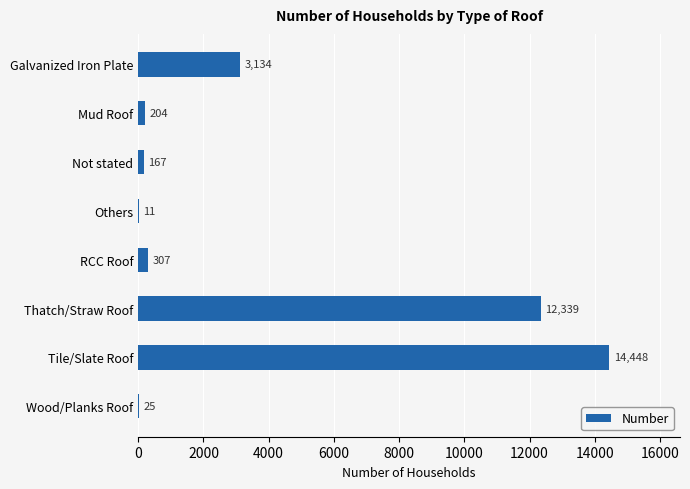

What is the greatest value displayed?

14448